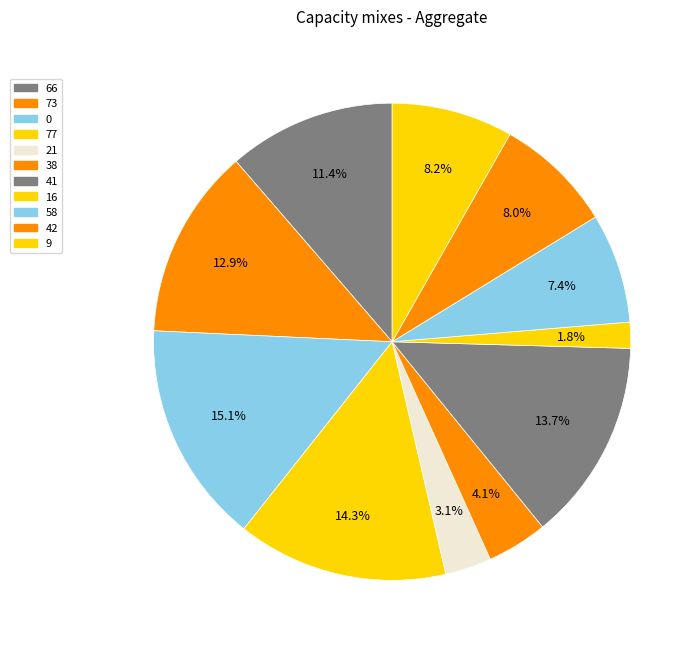

What portion of the pie excludes 38?

95.9%